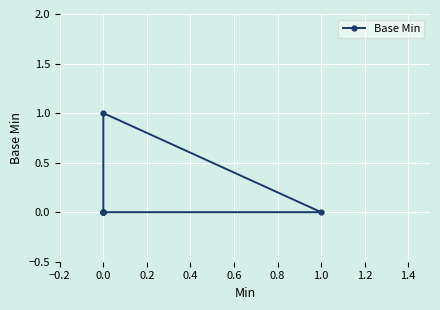

Count the values in the range 0 to 1.

7